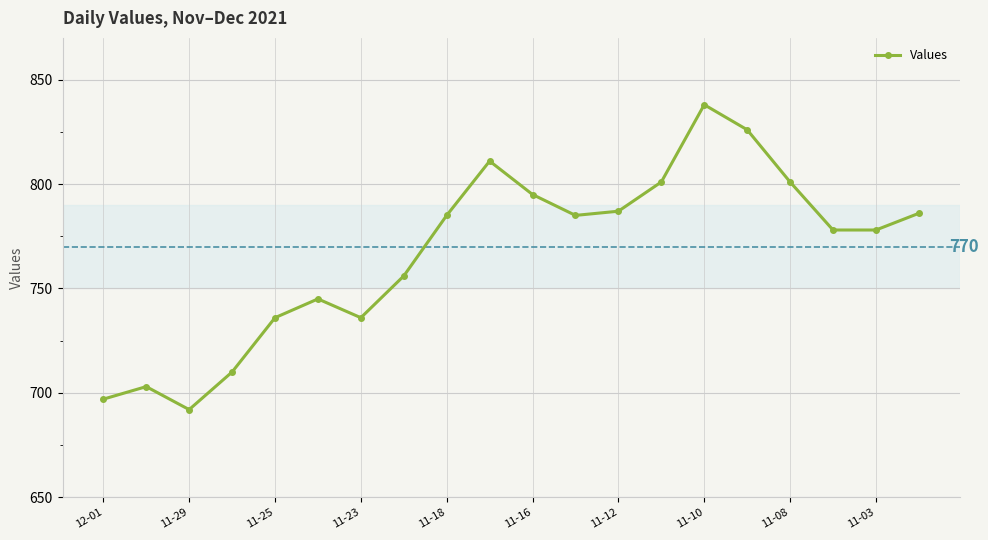

True or false: the data has more than 1 interior local peaks.

True